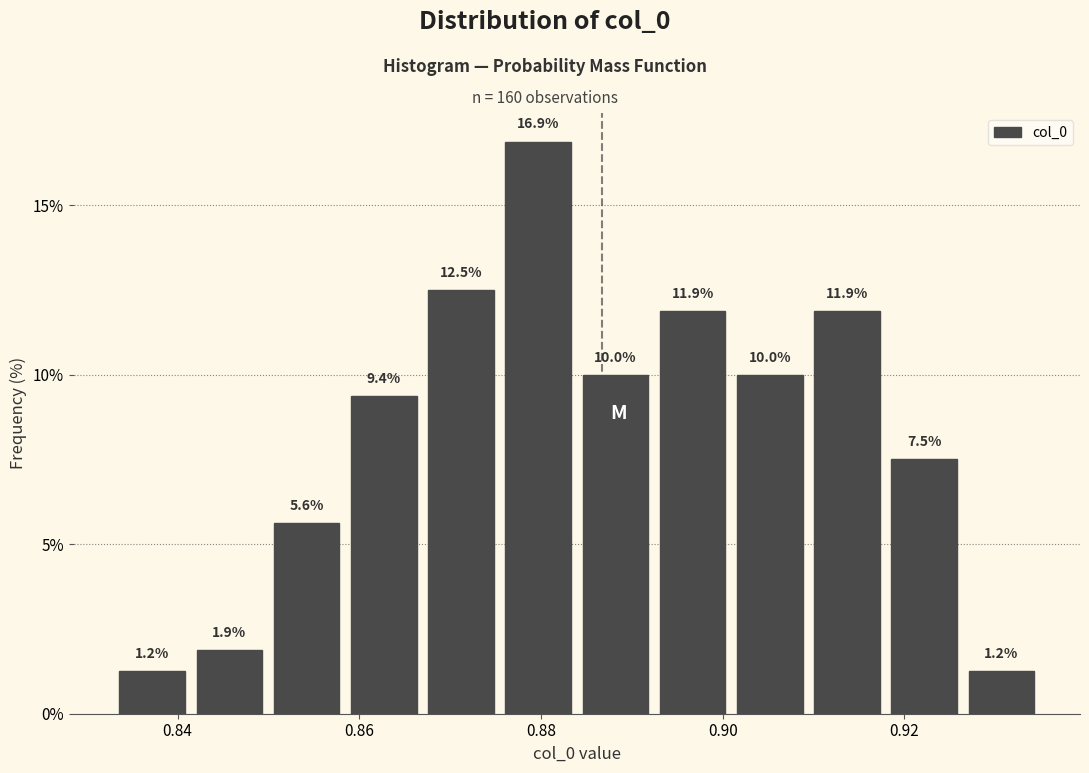

How tall is the bar that spans 0.832 to 0.842 on the x-axis? The bar edges are not printed on the chart, so give them approximately, as read against the axis.

1.2